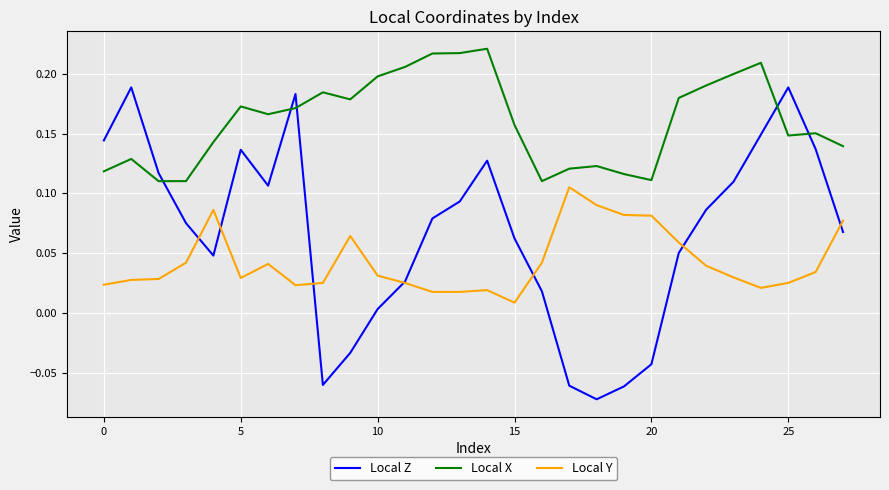

List the series in order of their overall mean, highest first.

Local X, Local Z, Local Y